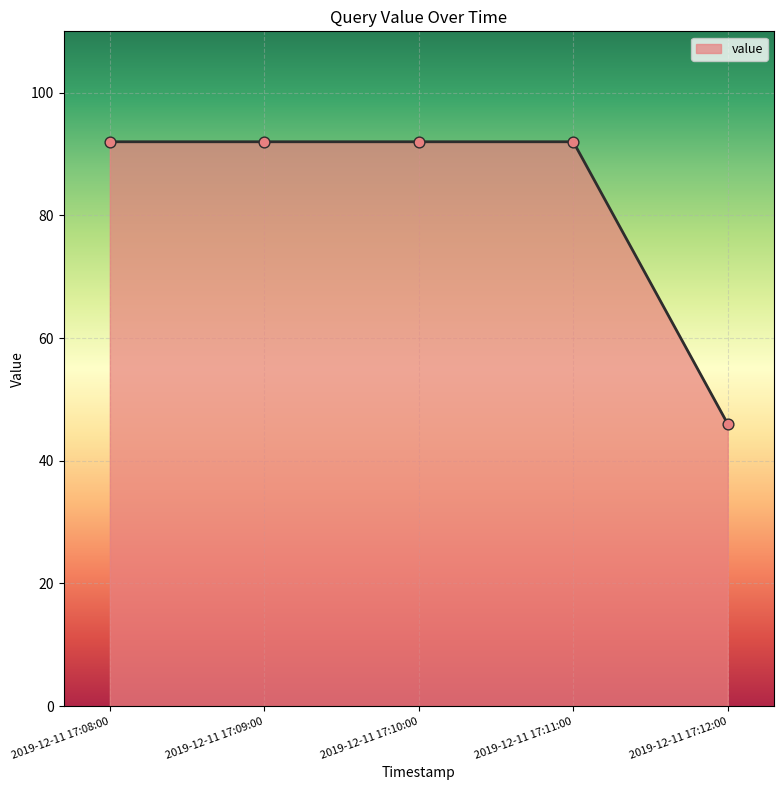

What is the ratio of the value at 2019-12-11 17:11:00 to the value at 2019-12-11 17:08:00?

1.0